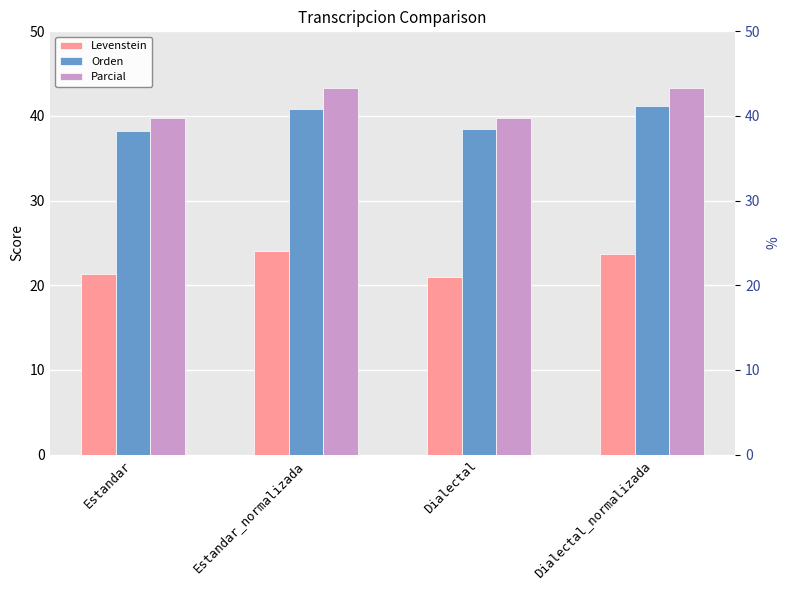

True or false: Orden has a value of 41.2 at Dialectal_normalizada.

True